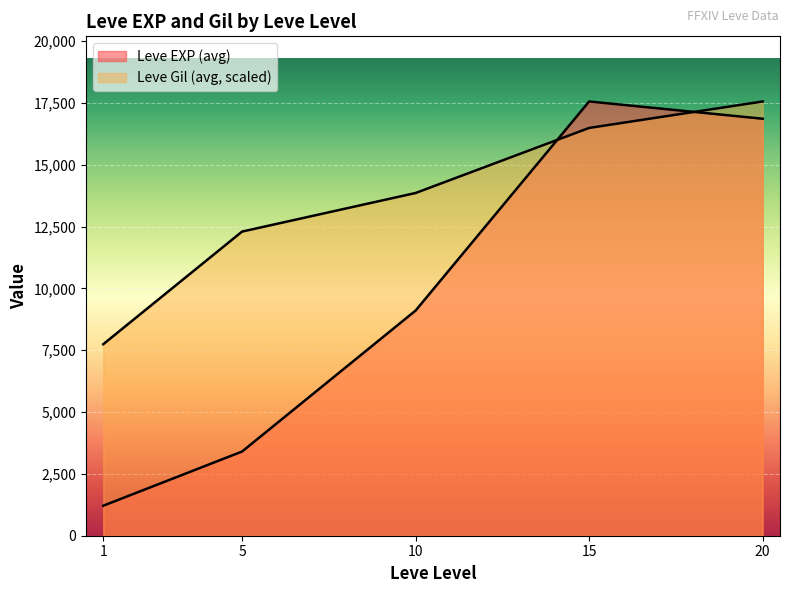

Rank the series at 20 from highest to lowest value.

Leve EXP, Leve Gil